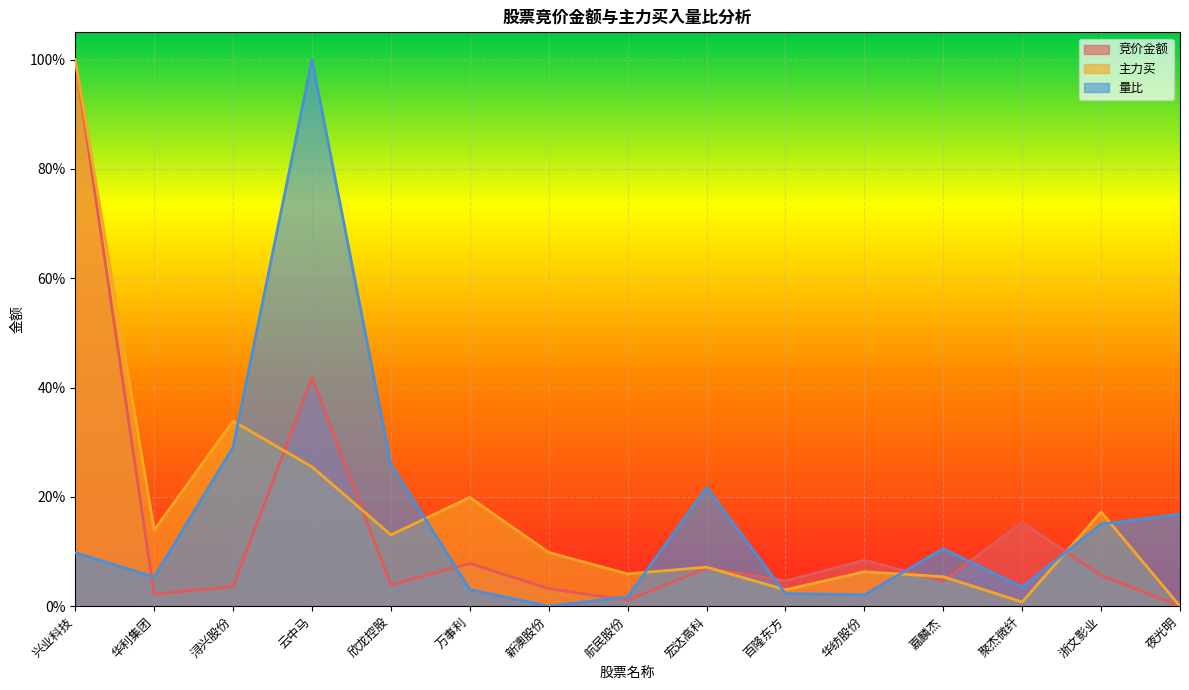

Which series has the largest total across all categories?

主力买